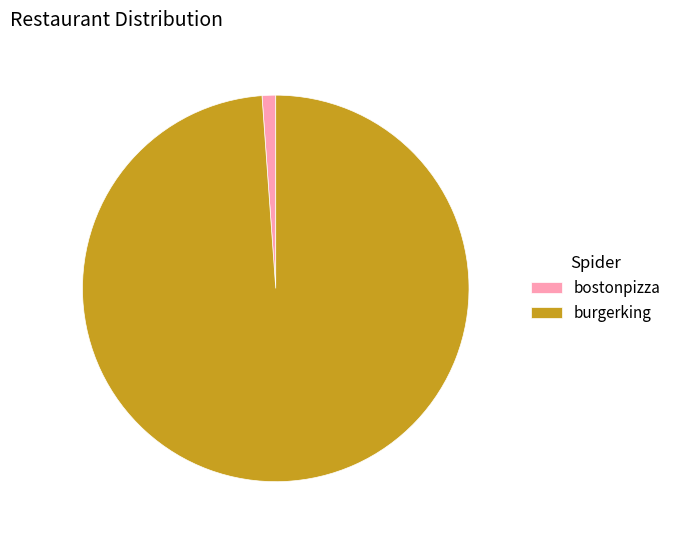

What is the smallest slice in the pie chart?

bostonpizza